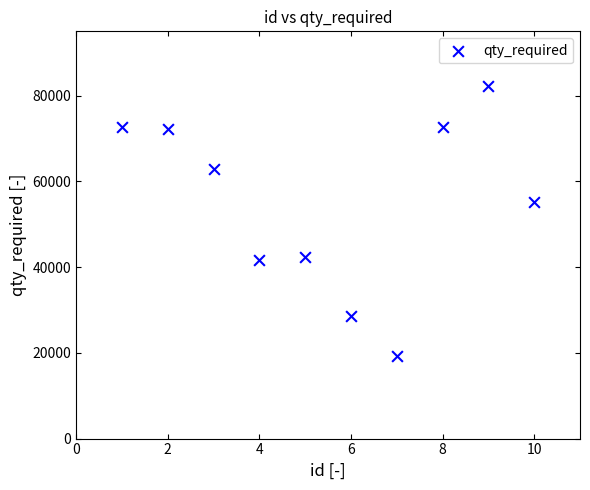

What is the average X value?

6